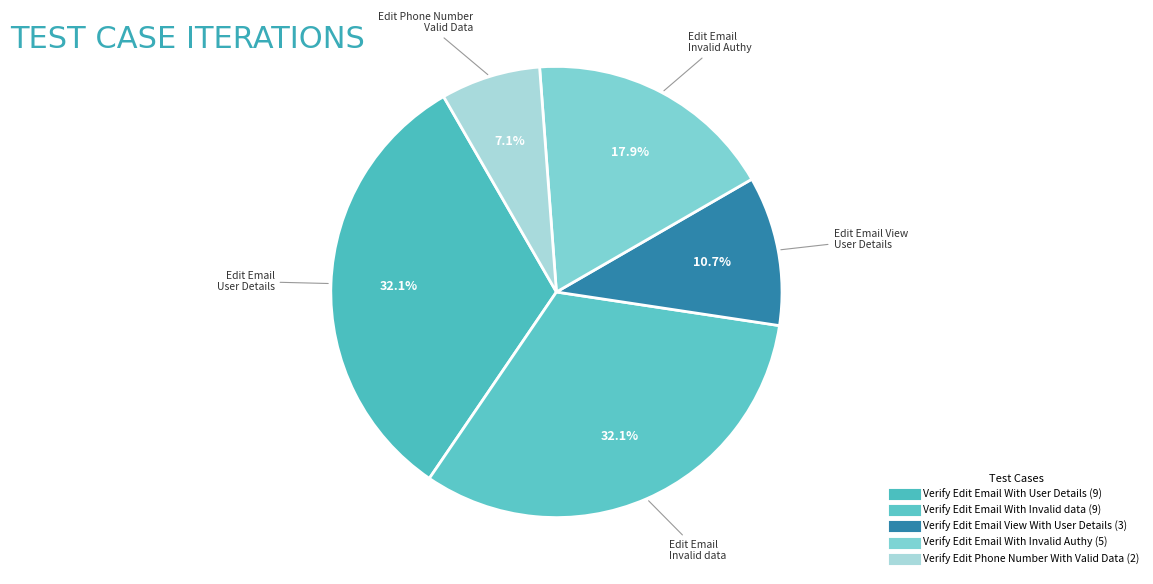

Count the number of slices in the pie.

5